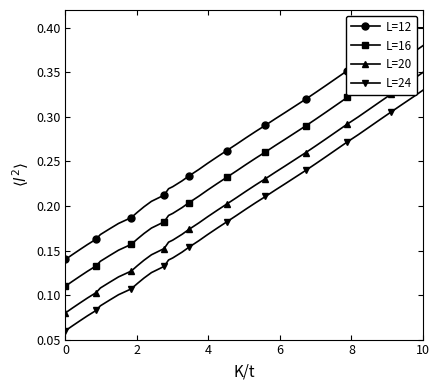

Is this an area chart (filled region under the line)?

No